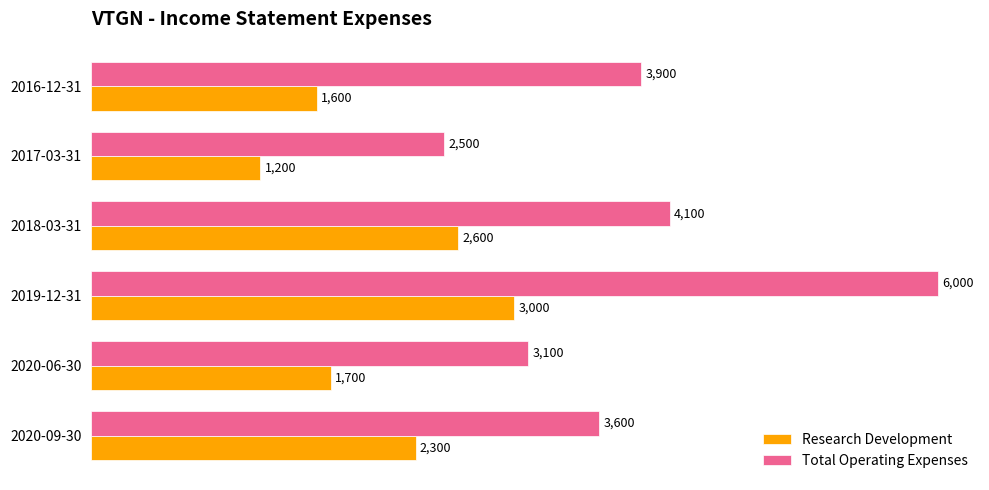

Which category has the lowest value in the Total Operating Expenses series?

2017-03-31